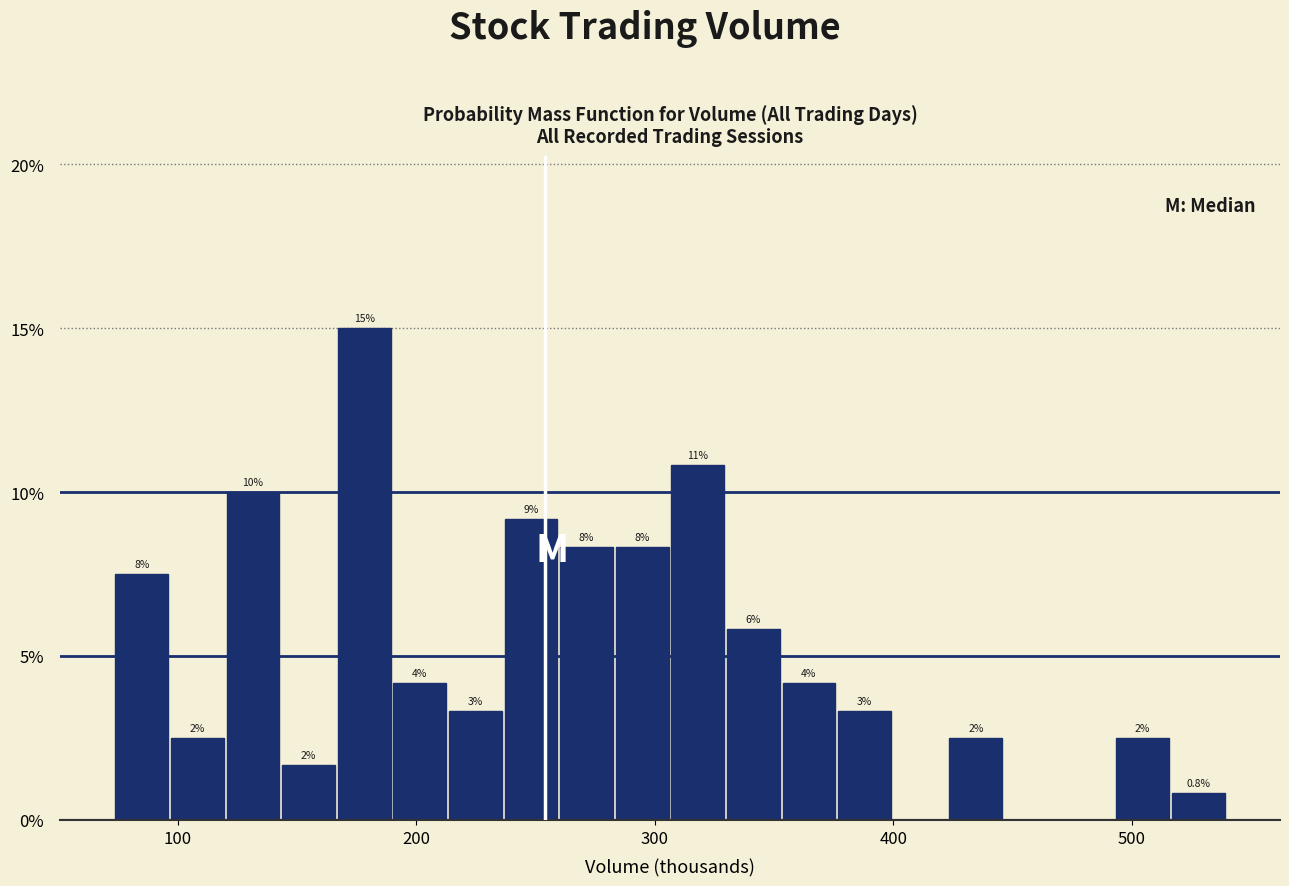

Around what value on the x-axis is the tallest bar? Give the approximate position of its centre, as read against the axis.

180